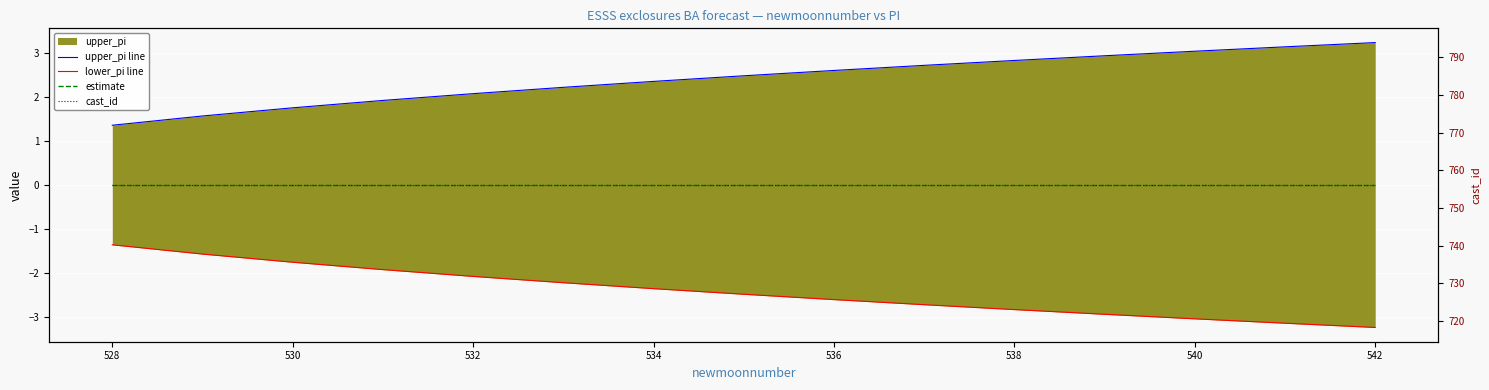

At how many categories does at least one series exceed 662?

15